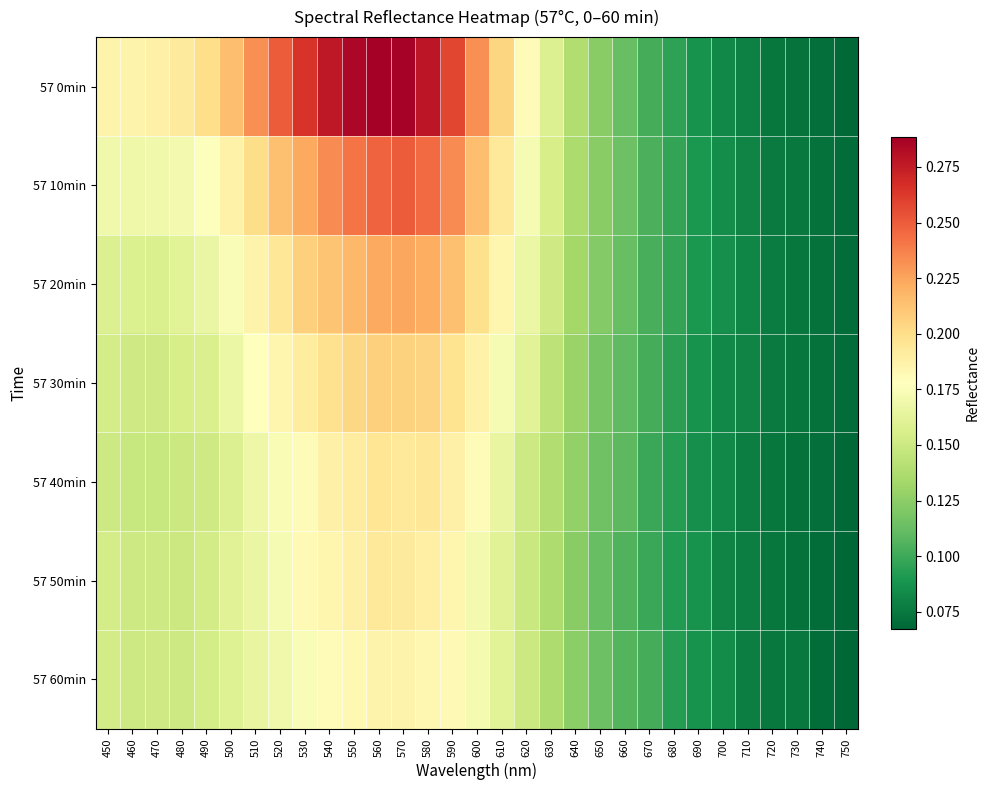

Which series has the largest total across all categories?

57 0min